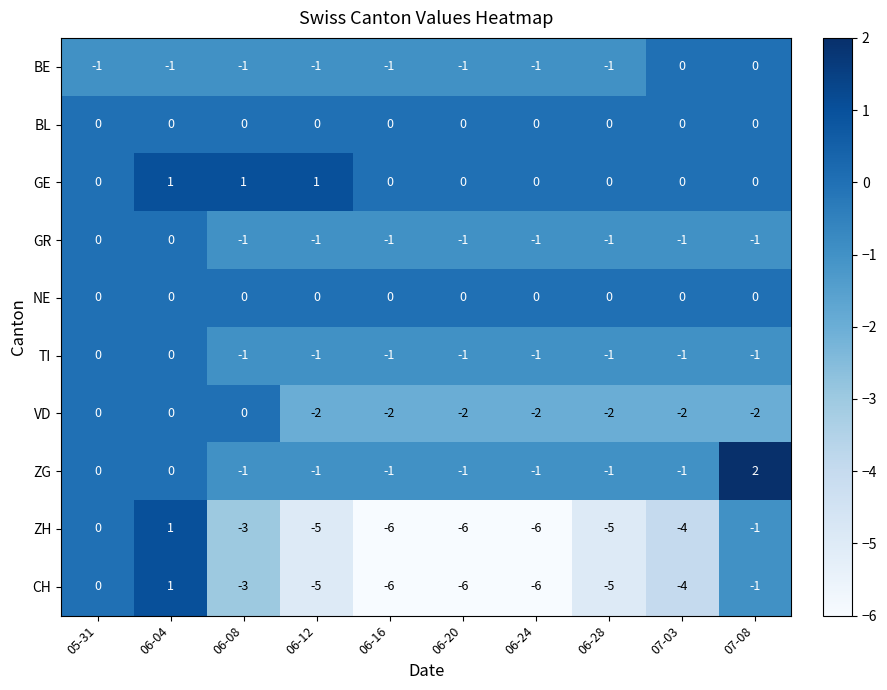

What is the minimum value shown in the chart?

-6